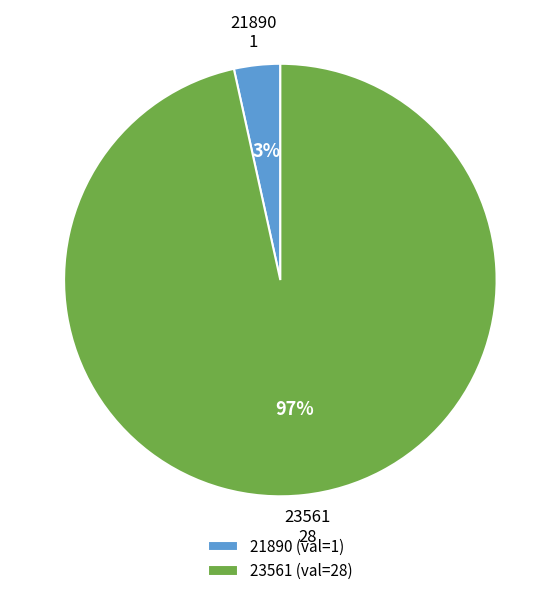

Does 21890 account for over 50% of the chart?

No